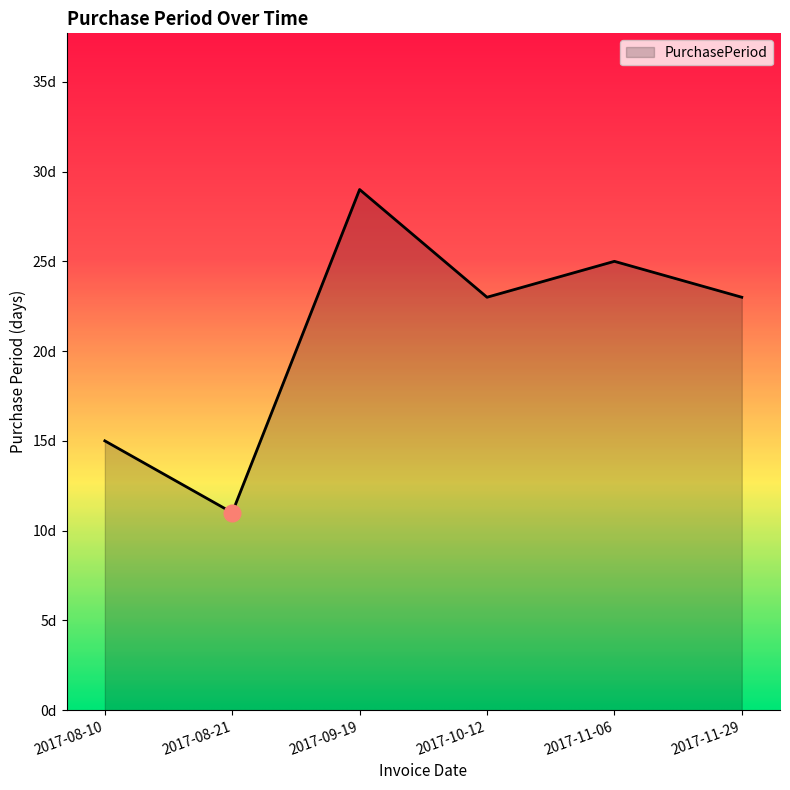

True or false: there are more than 2 points higher than both neighbors.

False